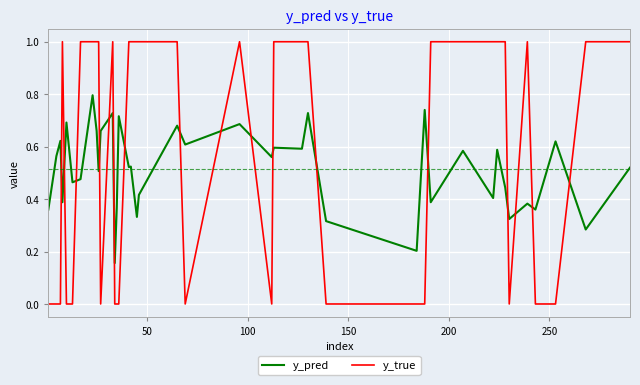

What is the maximum value shown in the chart?

1.0